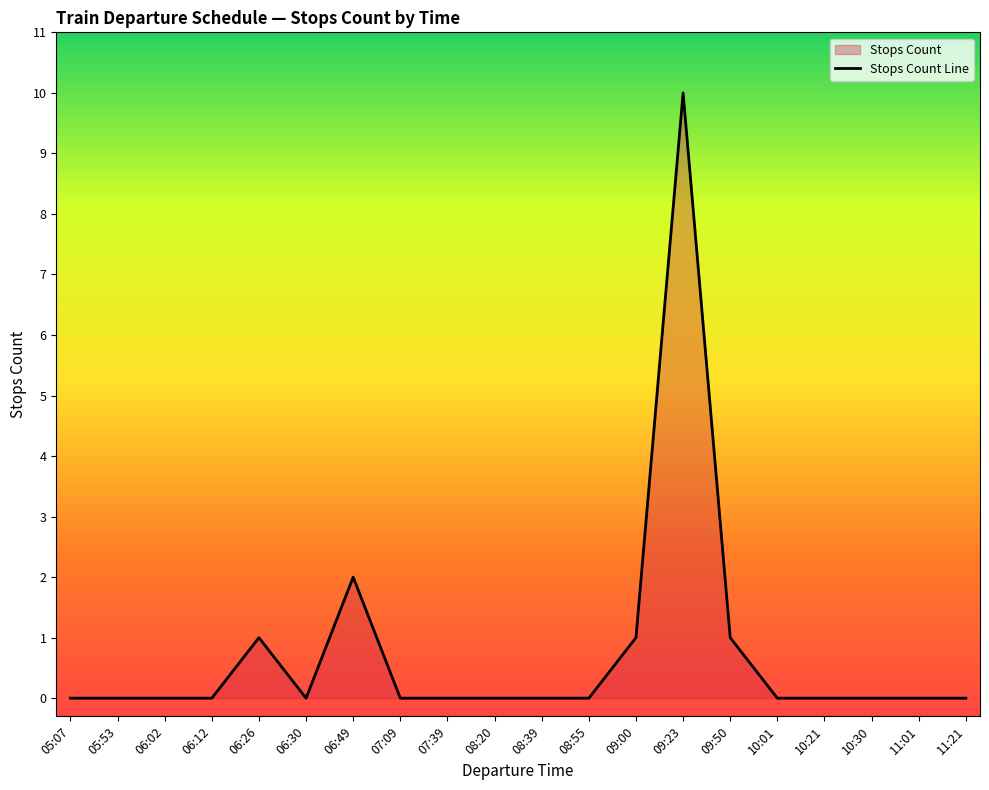

The chart shows a value of 7 at 08:55. True or false?

False